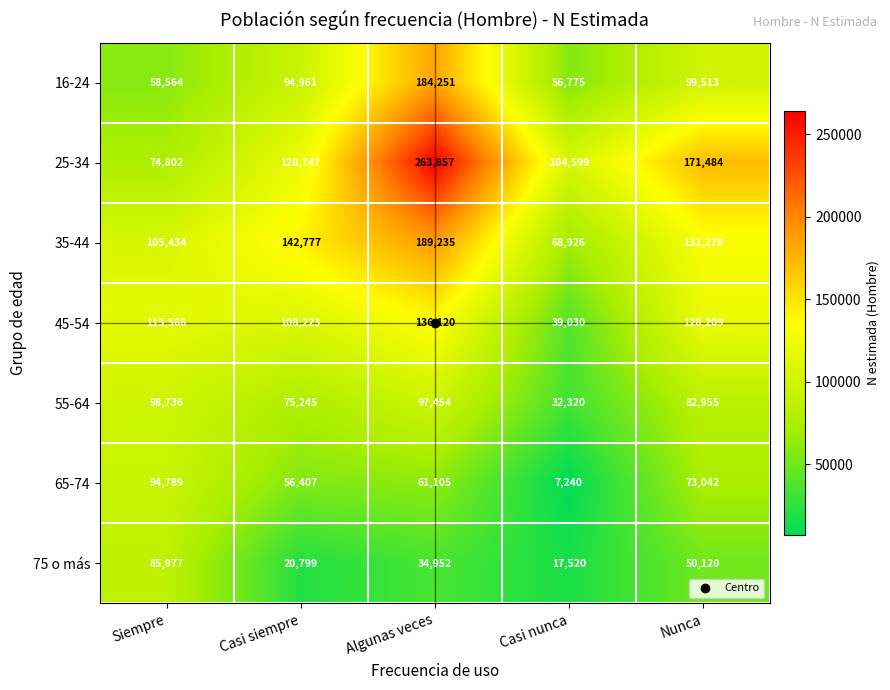

The 16-24 series shows 38762 at Algunas veces. True or false?

False